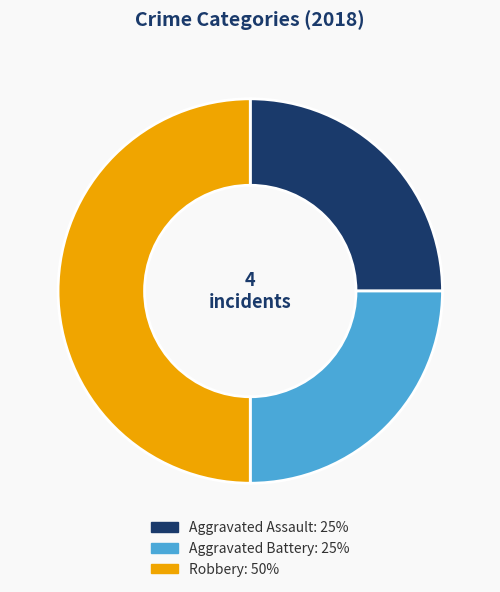

How many slices are in this pie chart?

3